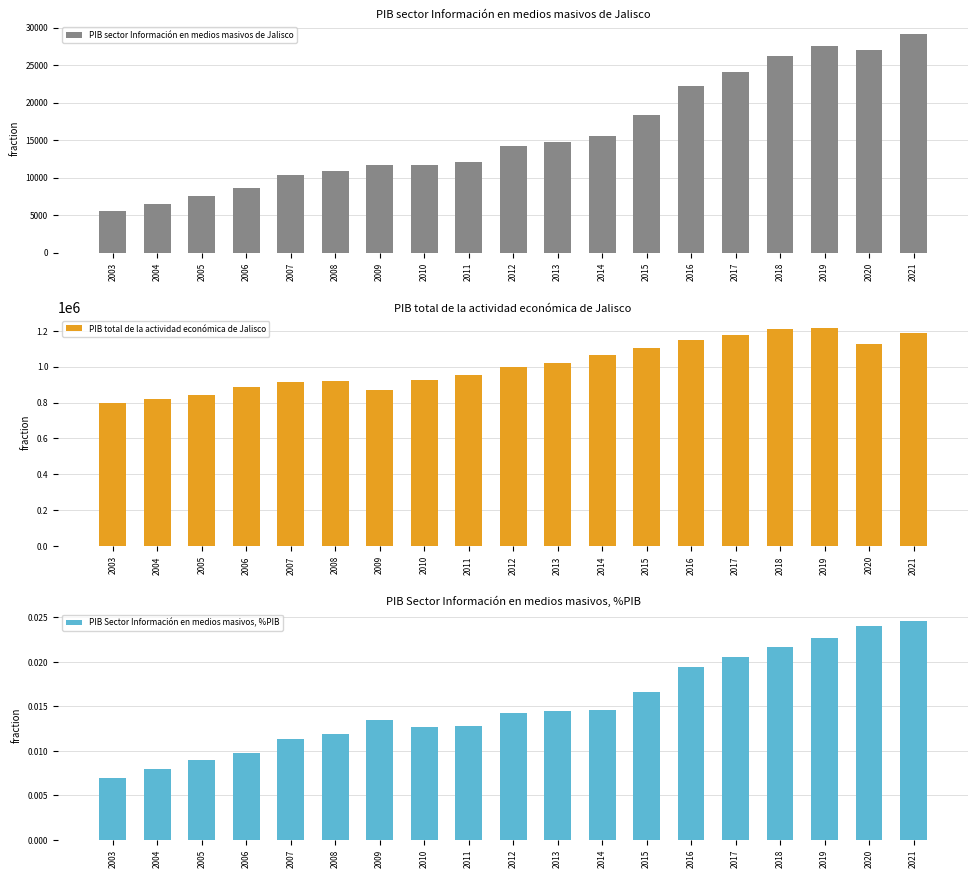

Are the bars grouped side by side (vs. stacked)?

Yes